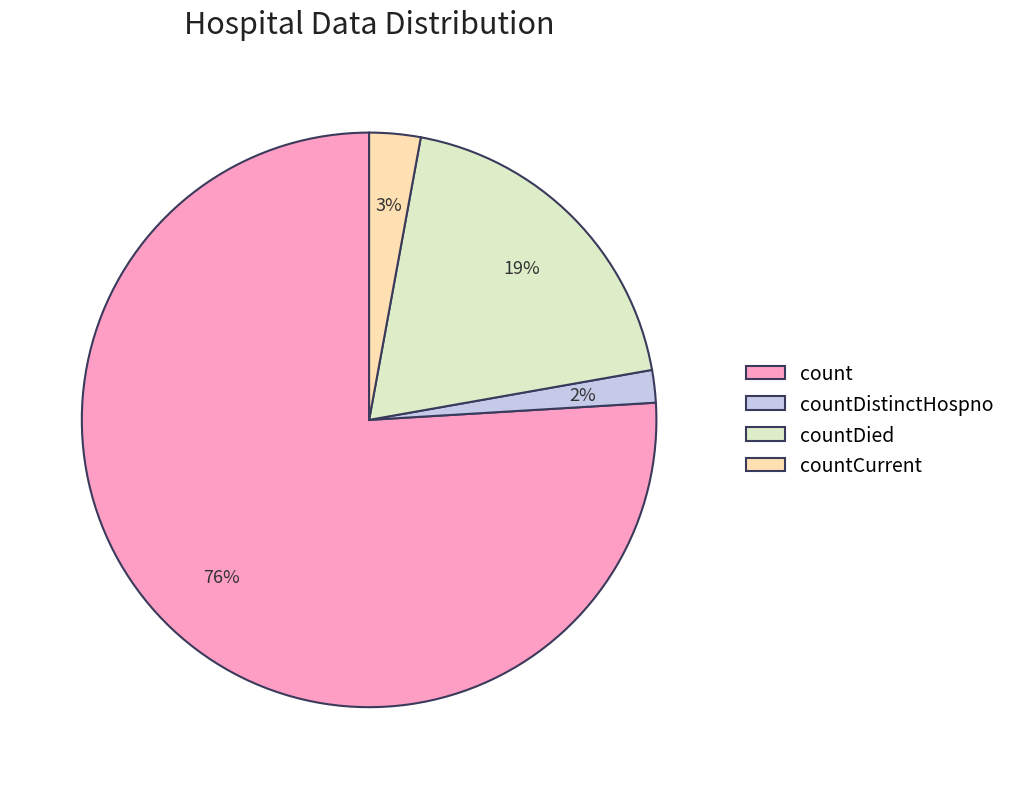

Combined, do countDistinctHospno and countCurrent account for over 50%?

No